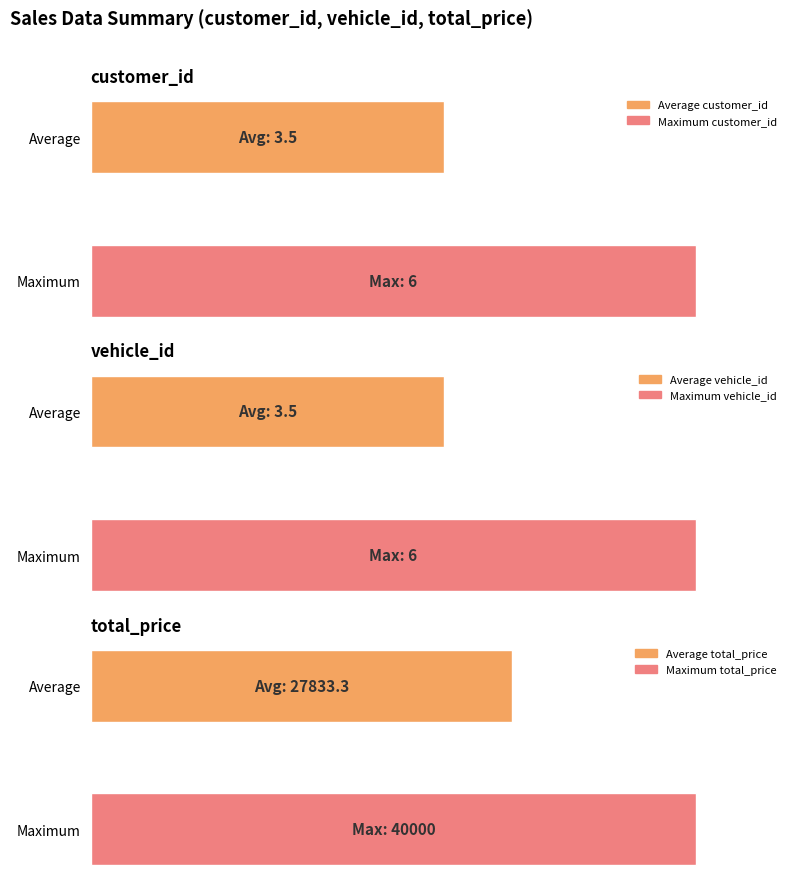

True or false: customer_id has a value of 6 at 6.

True